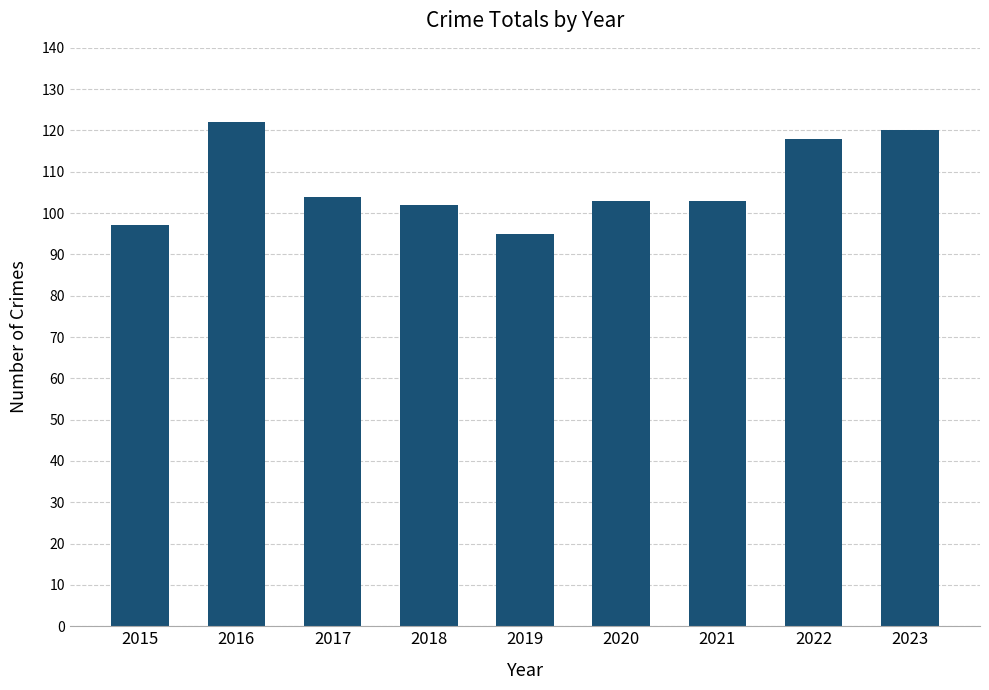

The chart shows a value of 190 at 2023. True or false?

False